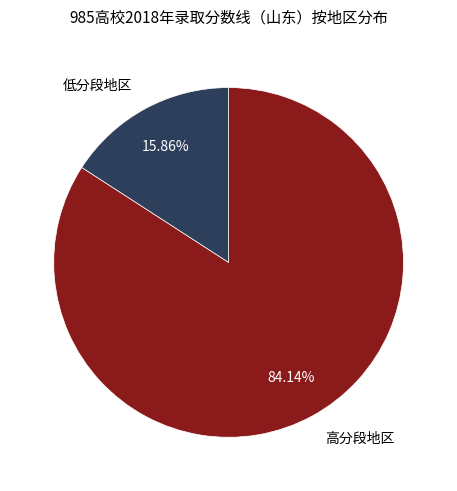

Rank the categories by value from highest to lowest.

高分段地区, 低分段地区